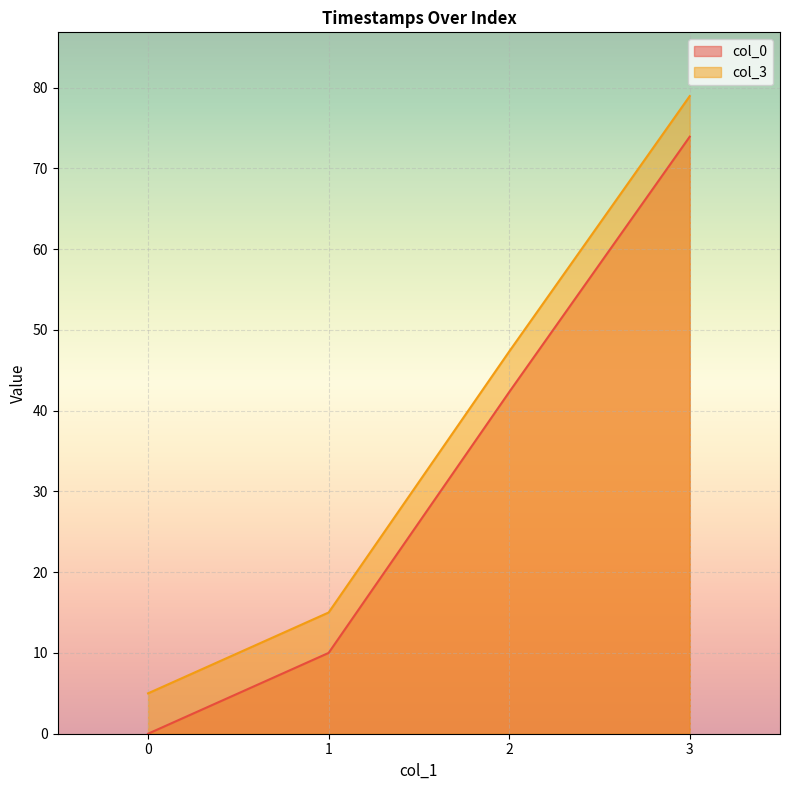

Reading left to right, list all the values displayed in this chart.

col_0: 0.0	10.0	42.3	73.9
col_3: 5.0	15.0	47.3	78.9